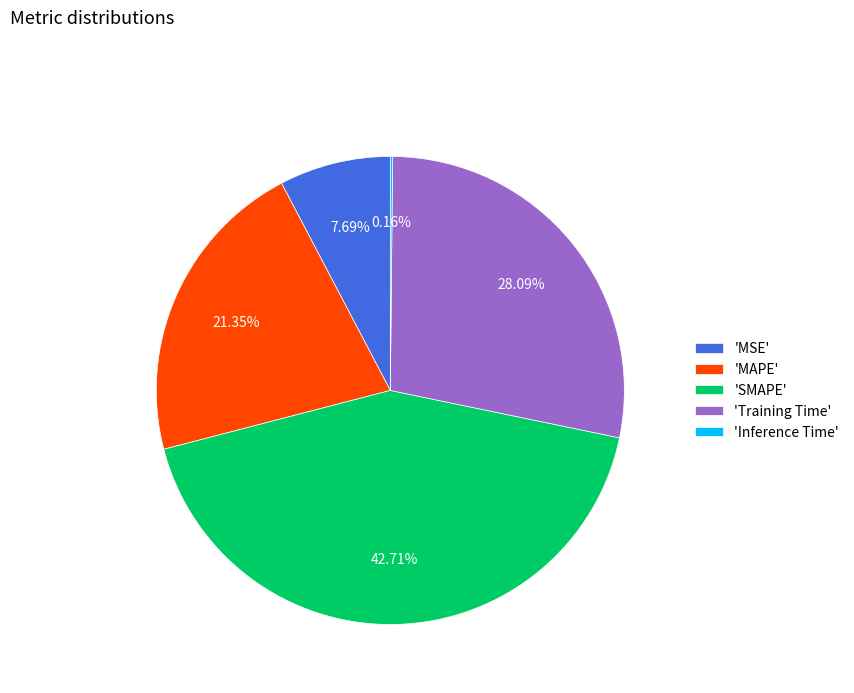

Which has a higher value, 'SMAPE' or 'MAPE'?

'SMAPE'